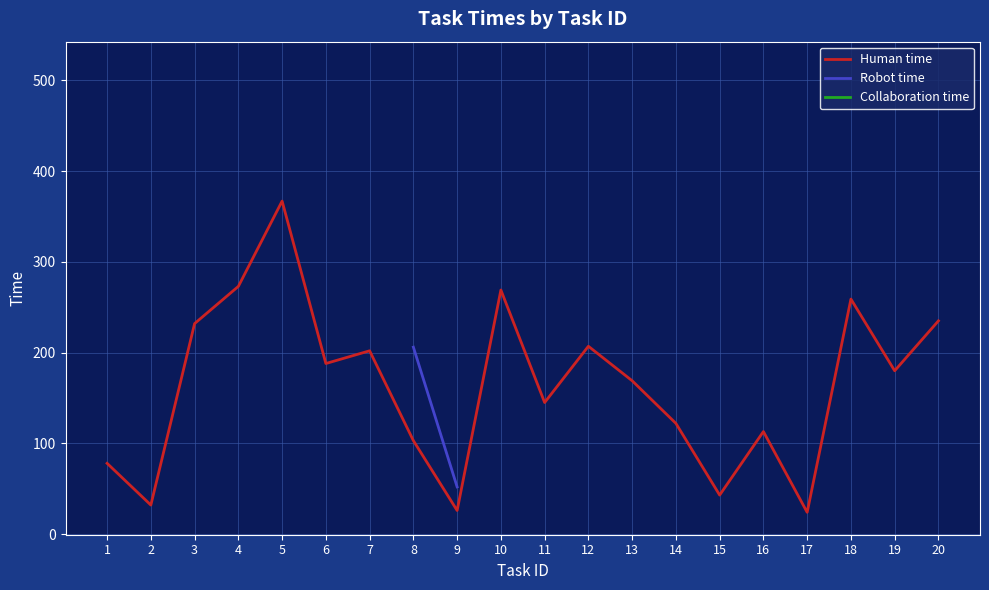

True or false: Robot time and Human time cross at least once.

False